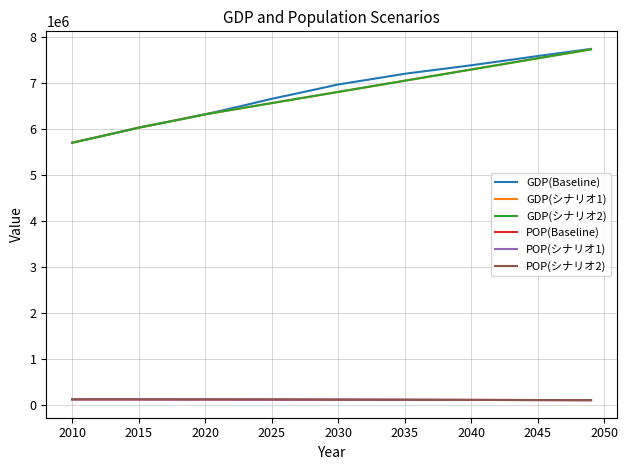

How many lines are shown in the chart?

6